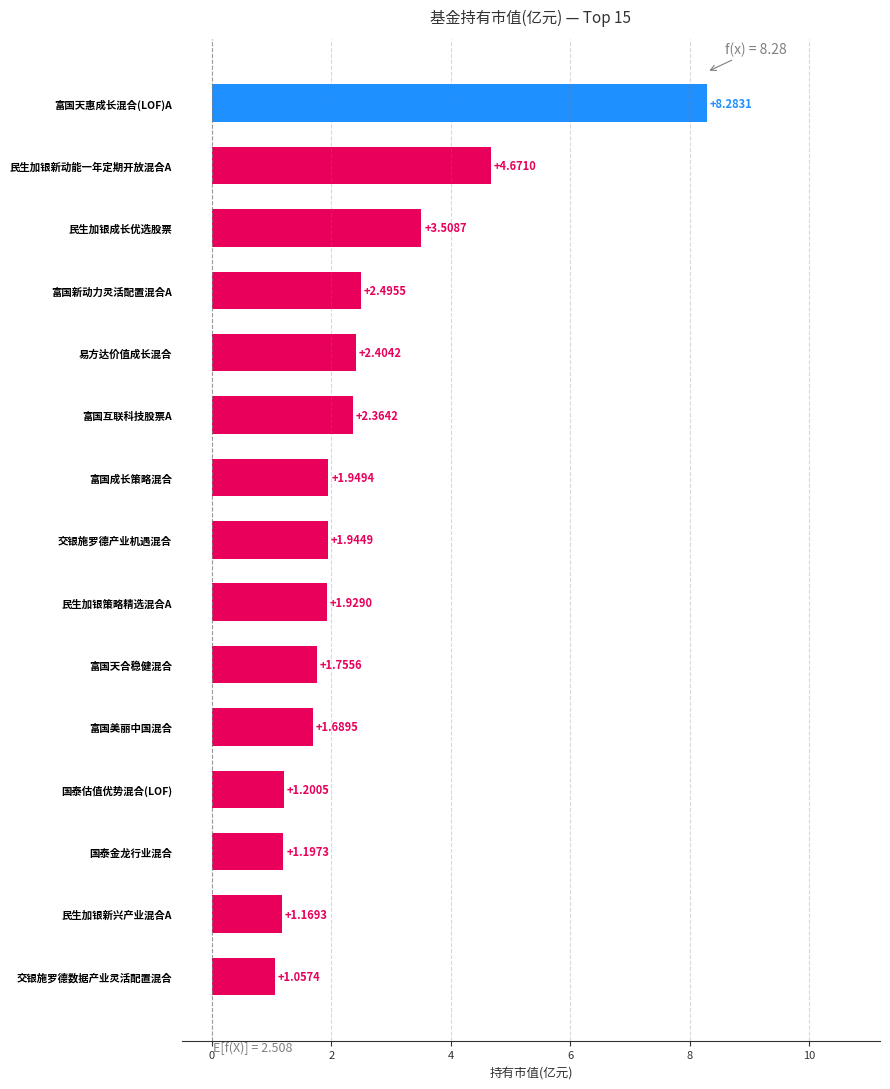

What is the average value?

2.5